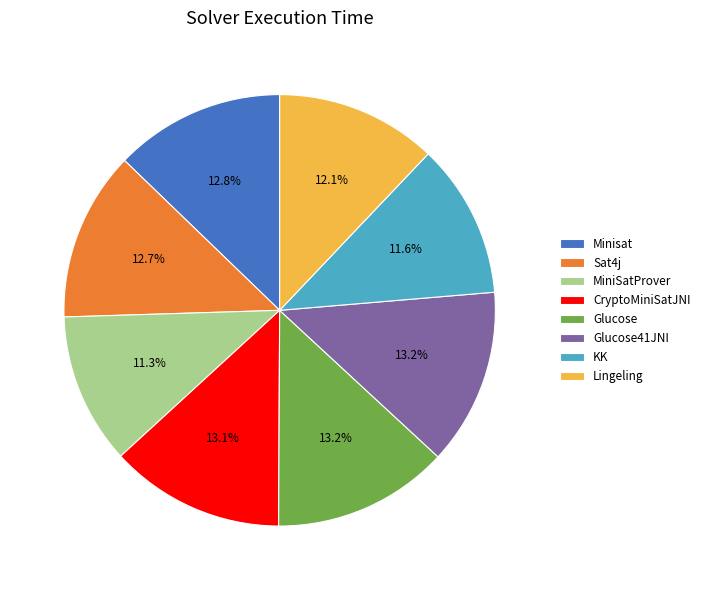

Does any single category account for the majority?

No